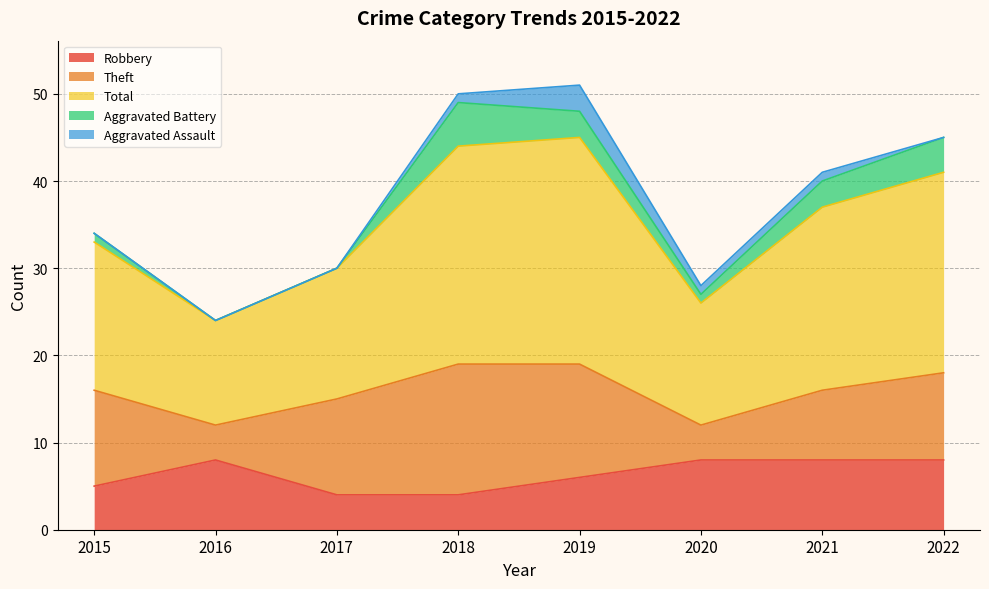

True or false: Aggravated Assault and Theft cross at least once.

False